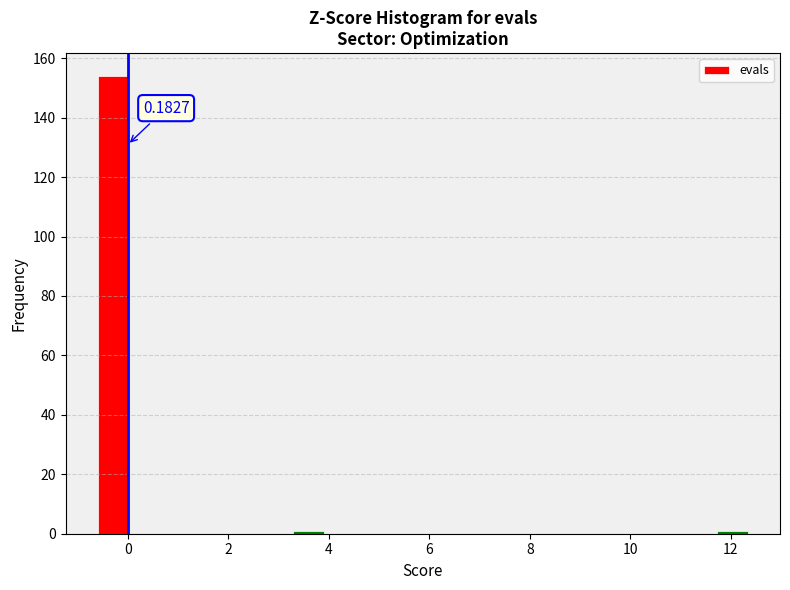

Around what value on the x-axis is the tallest bar? Give the approximate position of its centre, as read against the axis.

-0.2